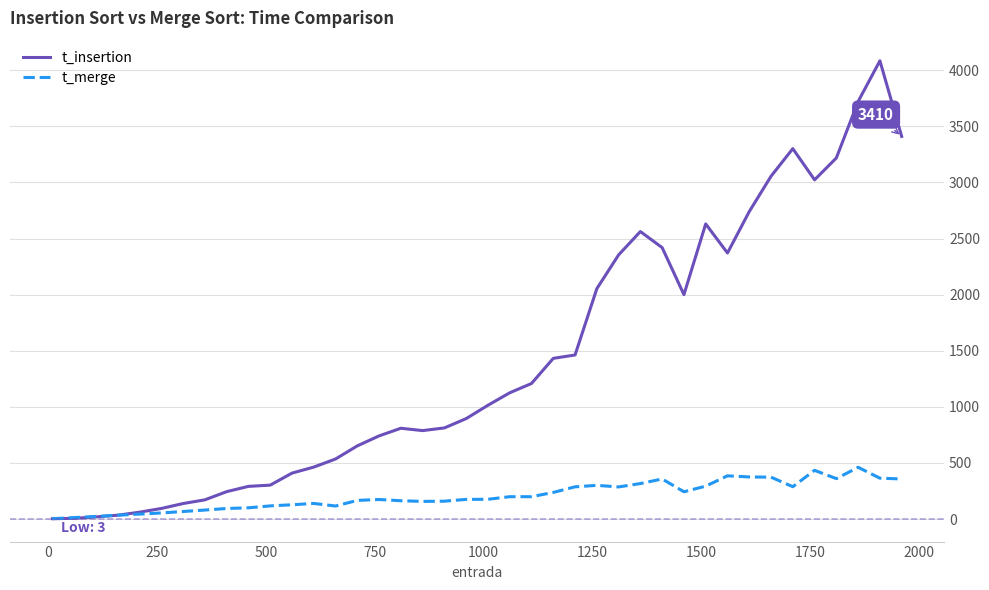

What is the smallest value displayed?

3